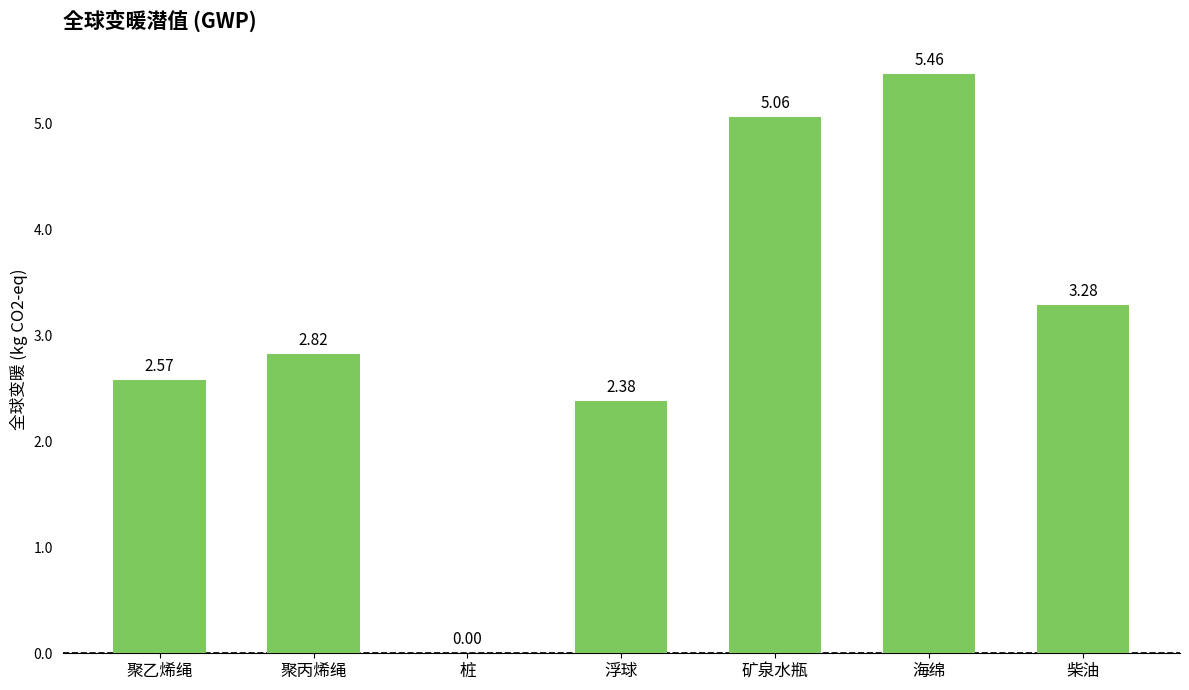

Between 矿泉水瓶 and 聚乙烯绳, which is larger?

矿泉水瓶